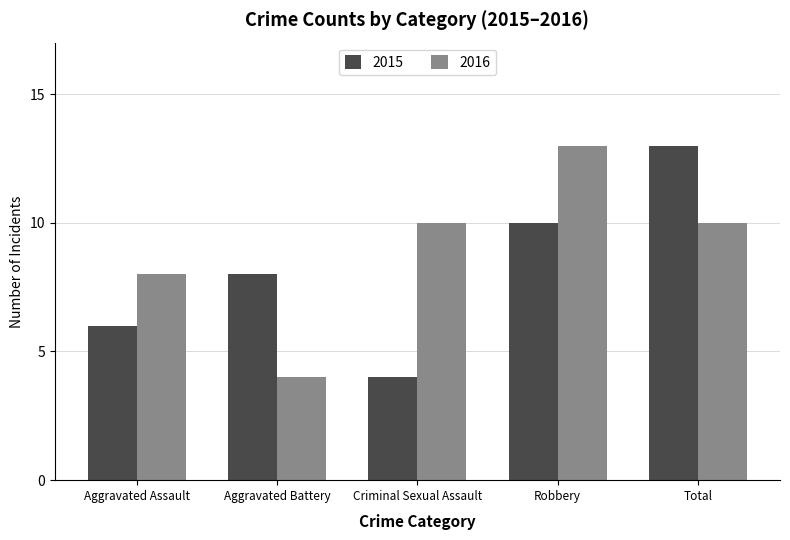

Is the value of 2016 at Aggravated Battery greater than the value of 2015 at Robbery?

No